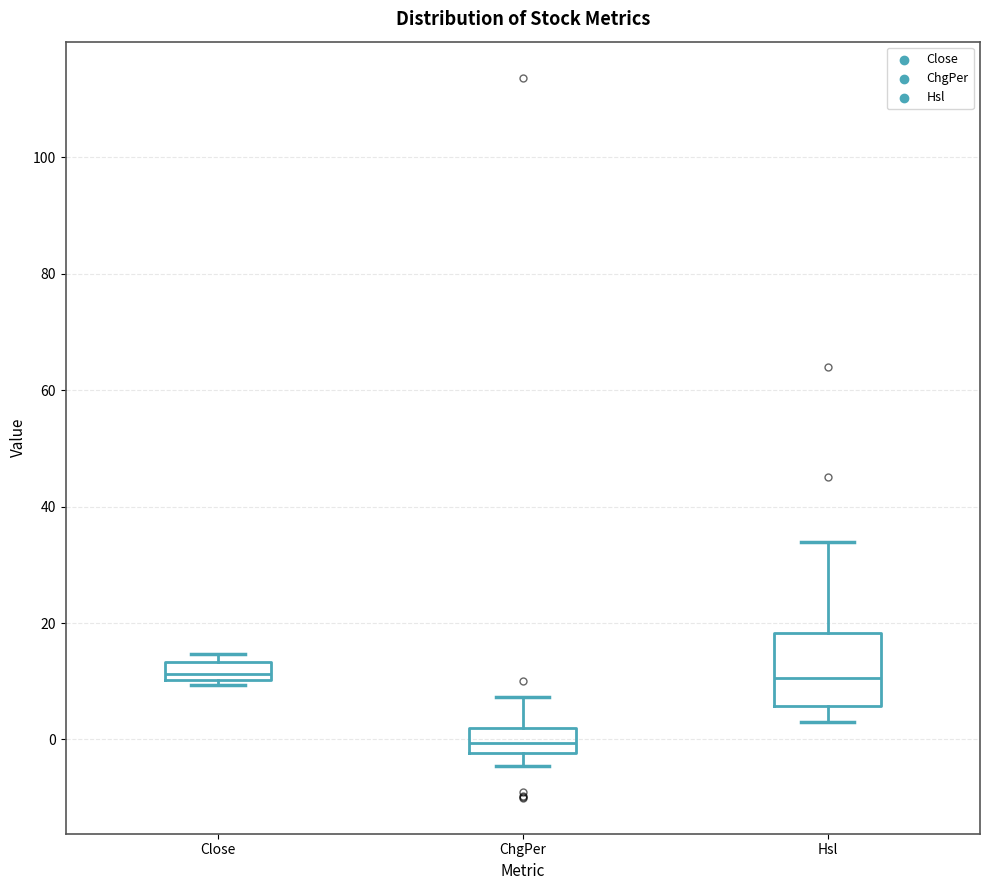

Reading left to right, transcribe this box plot: for each box, give where its median line is, the range the box spans, and where its two whiskers end, as read against the y-axis. The values are not printed on the chart, so give them approximately, as read against the axis.

Close: median 12, box 10 to 14, whiskers 10 (just below the box's lower edge) to 14 (just above the box's upper edge)
ChgPer: median 0, box -2 to 2, whiskers -4 to 8
Hsl: median 10, box 6 to 18, whiskers 2 to 34